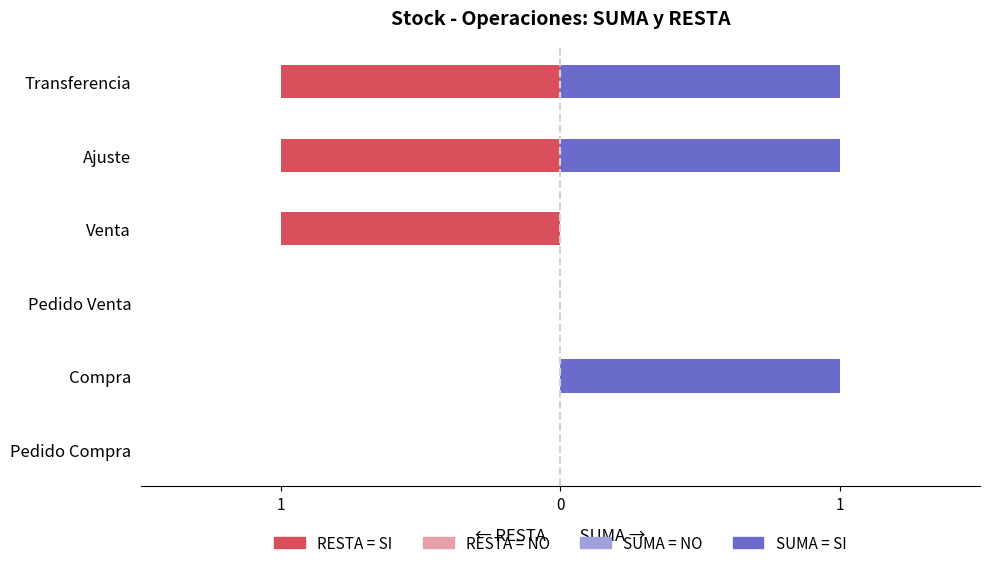

How many categories are shown in the chart?

6